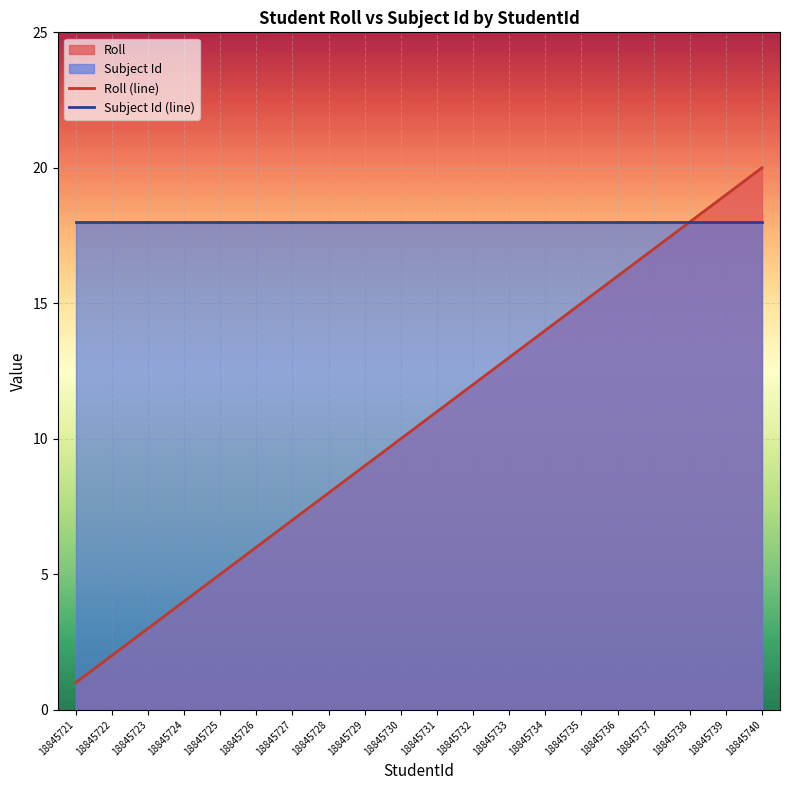

How many categories are shown in the chart?

20